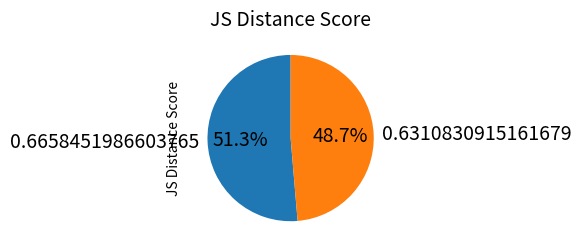

Which has a higher value, 0.6658451986603765 or 0.6310830915161679?

0.6658451986603765